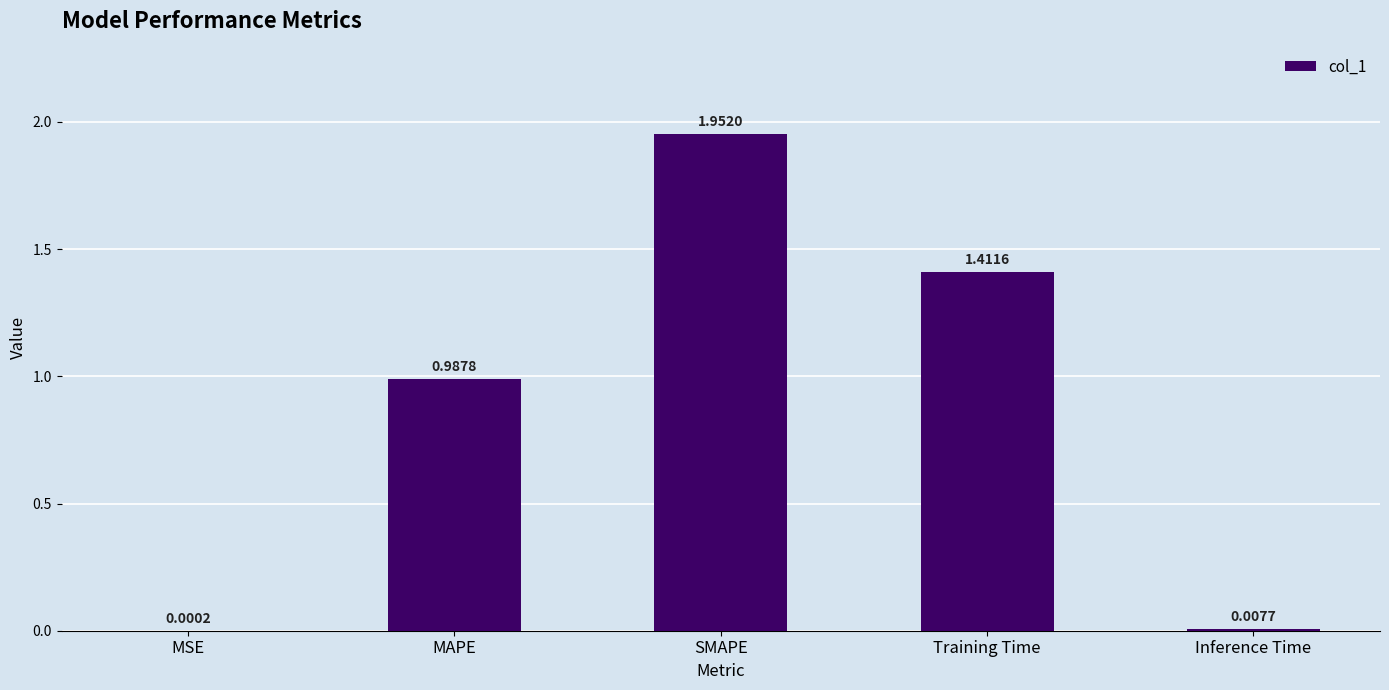

Which category has the highest value across all series?

SMAPE